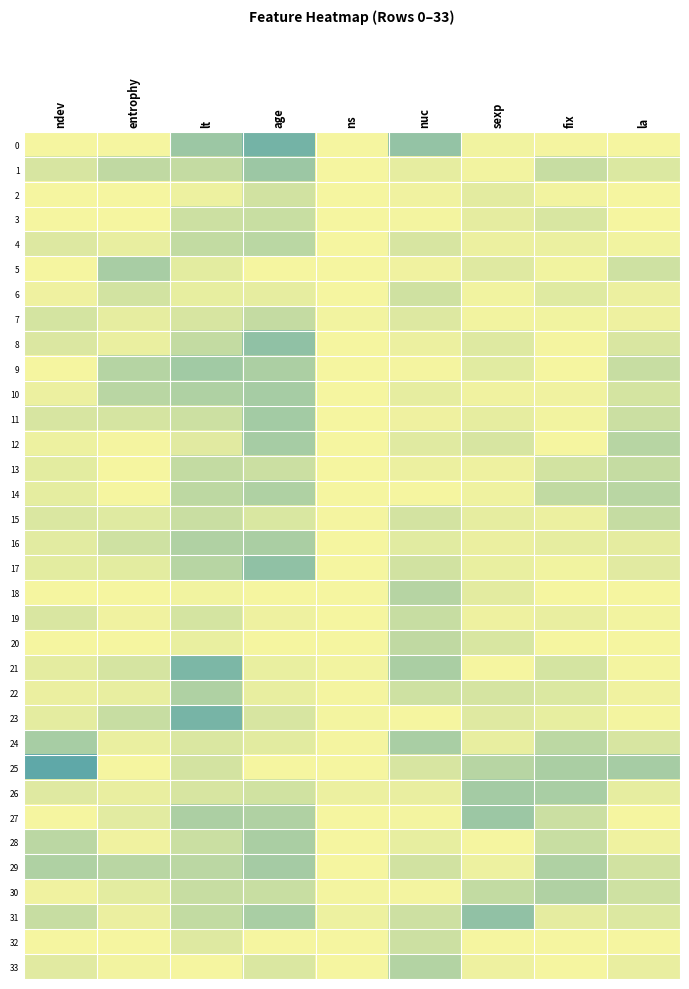

Reading right to left, what are all the values shown in this chart?

0: la=0.0	fix=0.0	sexp=0.0	nuc=0.6	ns=0.0	age=0.9	lt=0.6	entrophy=0.0	ndev=0.0
1: la=0.2	fix=0.3	sexp=0.0	nuc=0.1	ns=0.0	age=0.6	lt=0.3	entrophy=0.4	ndev=0.2
2: la=0.0	fix=0.0	sexp=0.1	nuc=0.0	ns=0.0	age=0.2	lt=0.1	entrophy=0.0	ndev=0.0
3: la=0.0	fix=0.2	sexp=0.1	nuc=0.0	ns=0.0	age=0.3	lt=0.3	entrophy=0.0	ndev=0.0
4: la=0.0	fix=0.1	sexp=0.1	nuc=0.2	ns=0.0	age=0.4	lt=0.3	entrophy=0.1	ndev=0.2
5: la=0.3	fix=0.0	sexp=0.1	nuc=0.0	ns=0.0	age=0.0	lt=0.1	entrophy=0.5	ndev=0.0
6: la=0.1	fix=0.1	sexp=0.0	nuc=0.2	ns=0.0	age=0.1	lt=0.1	entrophy=0.2	ndev=0.0
7: la=0.0	fix=0.0	sexp=0.0	nuc=0.2	ns=0.0	age=0.3	lt=0.2	entrophy=0.1	ndev=0.2
8: la=0.2	fix=0.0	sexp=0.2	nuc=0.1	ns=0.0	age=0.7	lt=0.3	entrophy=0.1	ndev=0.2
9: la=0.3	fix=0.0	sexp=0.1	nuc=0.0	ns=0.0	age=0.5	lt=0.6	entrophy=0.4	ndev=0.0
10: la=0.2	fix=0.0	sexp=0.0	nuc=0.1	ns=0.0	age=0.5	lt=0.5	entrophy=0.4	ndev=0.1
11: la=0.3	fix=0.0	sexp=0.1	nuc=0.0	ns=0.0	age=0.5	lt=0.3	entrophy=0.2	ndev=0.2
12: la=0.4	fix=0.0	sexp=0.2	nuc=0.1	ns=0.0	age=0.5	lt=0.1	entrophy=0.0	ndev=0.1
13: la=0.3	fix=0.2	sexp=0.0	nuc=0.1	ns=0.0	age=0.3	lt=0.3	entrophy=0.0	ndev=0.1
14: la=0.4	fix=0.3	sexp=0.0	nuc=0.0	ns=0.0	age=0.5	lt=0.4	entrophy=0.0	ndev=0.1
15: la=0.3	fix=0.1	sexp=0.1	nuc=0.2	ns=0.0	age=0.2	lt=0.3	entrophy=0.1	ndev=0.2
16: la=0.1	fix=0.1	sexp=0.1	nuc=0.1	ns=0.0	age=0.5	lt=0.5	entrophy=0.3	ndev=0.1
17: la=0.1	fix=0.0	sexp=0.1	nuc=0.2	ns=0.0	age=0.7	lt=0.4	entrophy=0.1	ndev=0.1
18: la=0.0	fix=0.0	sexp=0.1	nuc=0.4	ns=0.0	age=0.0	lt=0.0	entrophy=0.0	ndev=0.0
19: la=0.0	fix=0.1	sexp=0.0	nuc=0.3	ns=0.0	age=0.0	lt=0.2	entrophy=0.0	ndev=0.2
20: la=0.0	fix=0.0	sexp=0.2	nuc=0.4	ns=0.0	age=0.0	lt=0.1	entrophy=0.0	ndev=0.0
21: la=0.0	fix=0.2	sexp=0.0	nuc=0.5	ns=0.0	age=0.1	lt=0.8	entrophy=0.2	ndev=0.1
22: la=0.0	fix=0.2	sexp=0.2	nuc=0.3	ns=0.0	age=0.1	lt=0.5	entrophy=0.1	ndev=0.1
23: la=0.0	fix=0.1	sexp=0.1	nuc=0.0	ns=0.0	age=0.2	lt=0.8	entrophy=0.3	ndev=0.1
24: la=0.2	fix=0.4	sexp=0.1	nuc=0.5	ns=0.0	age=0.1	lt=0.2	entrophy=0.1	ndev=0.5
25: la=0.5	fix=0.5	sexp=0.4	nuc=0.2	ns=0.0	age=0.0	lt=0.2	entrophy=0.0	ndev=1.0
26: la=0.1	fix=0.5	sexp=0.5	nuc=0.1	ns=0.1	age=0.2	lt=0.2	entrophy=0.1	ndev=0.1
27: la=0.0	fix=0.3	sexp=0.6	nuc=0.0	ns=0.0	age=0.5	lt=0.5	entrophy=0.1	ndev=0.0
28: la=0.0	fix=0.3	sexp=0.0	nuc=0.1	ns=0.0	age=0.5	lt=0.3	entrophy=0.0	ndev=0.4
29: la=0.2	fix=0.5	sexp=0.1	nuc=0.2	ns=0.0	age=0.5	lt=0.4	entrophy=0.4	ndev=0.5
30: la=0.3	fix=0.5	sexp=0.3	nuc=0.0	ns=0.0	age=0.3	lt=0.3	entrophy=0.1	ndev=0.0
31: la=0.2	fix=0.1	sexp=0.7	nuc=0.3	ns=0.0	age=0.5	lt=0.3	entrophy=0.1	ndev=0.3
32: la=0.0	fix=0.0	sexp=0.0	nuc=0.3	ns=0.0	age=0.0	lt=0.2	entrophy=0.0	ndev=0.0
33: la=0.1	fix=0.0	sexp=0.0	nuc=0.4	ns=0.0	age=0.2	lt=0.0	entrophy=0.0	ndev=0.1